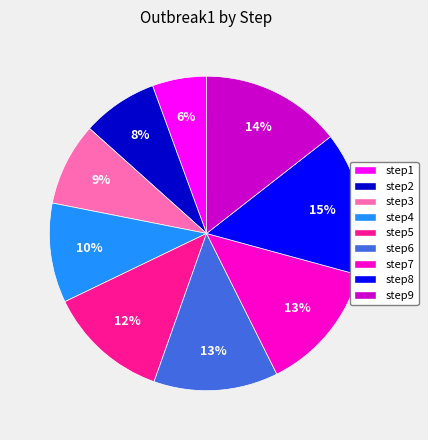

Does step8 account for over 50% of the chart?

No